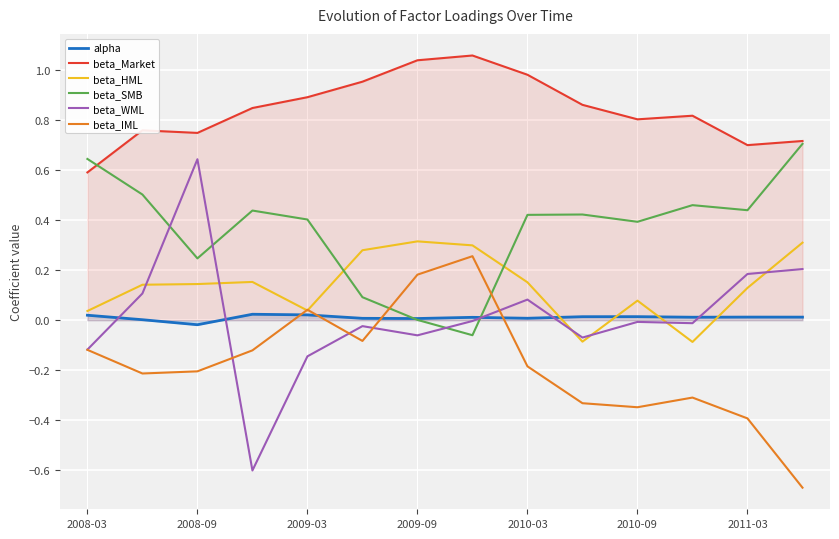

What are all the series names shown in the legend?

alpha, beta_Market, beta_HML, beta_SMB, beta_WML, beta_IML